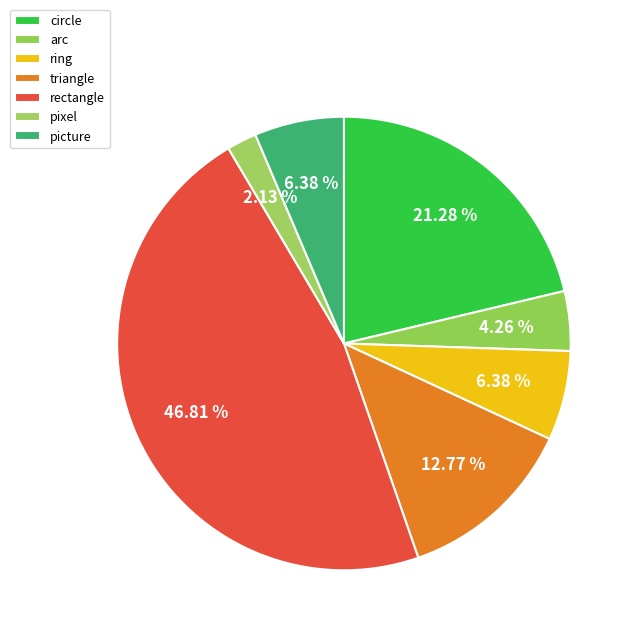

How many slices are in this pie chart?

7